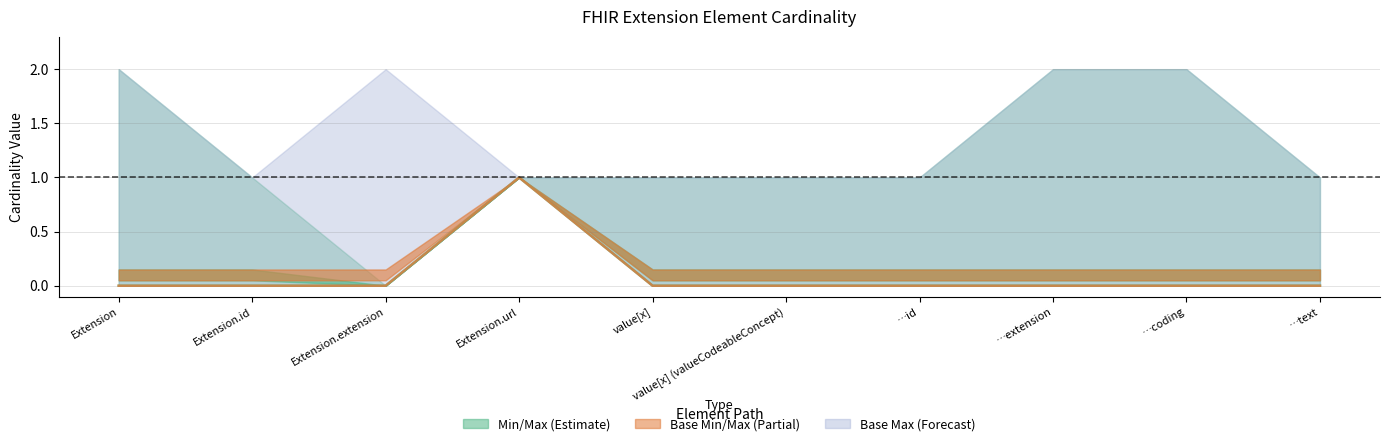

In Min, how many points are higher than both neighbors (excluding endpoints)?

1